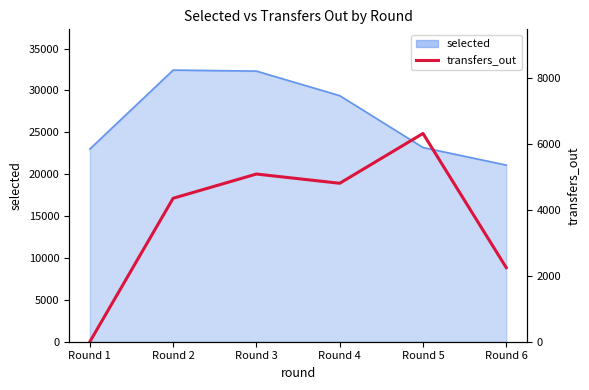

List the labels in order of value, largest first.

Round 5, Round 3, Round 4, Round 2, Round 6, Round 1